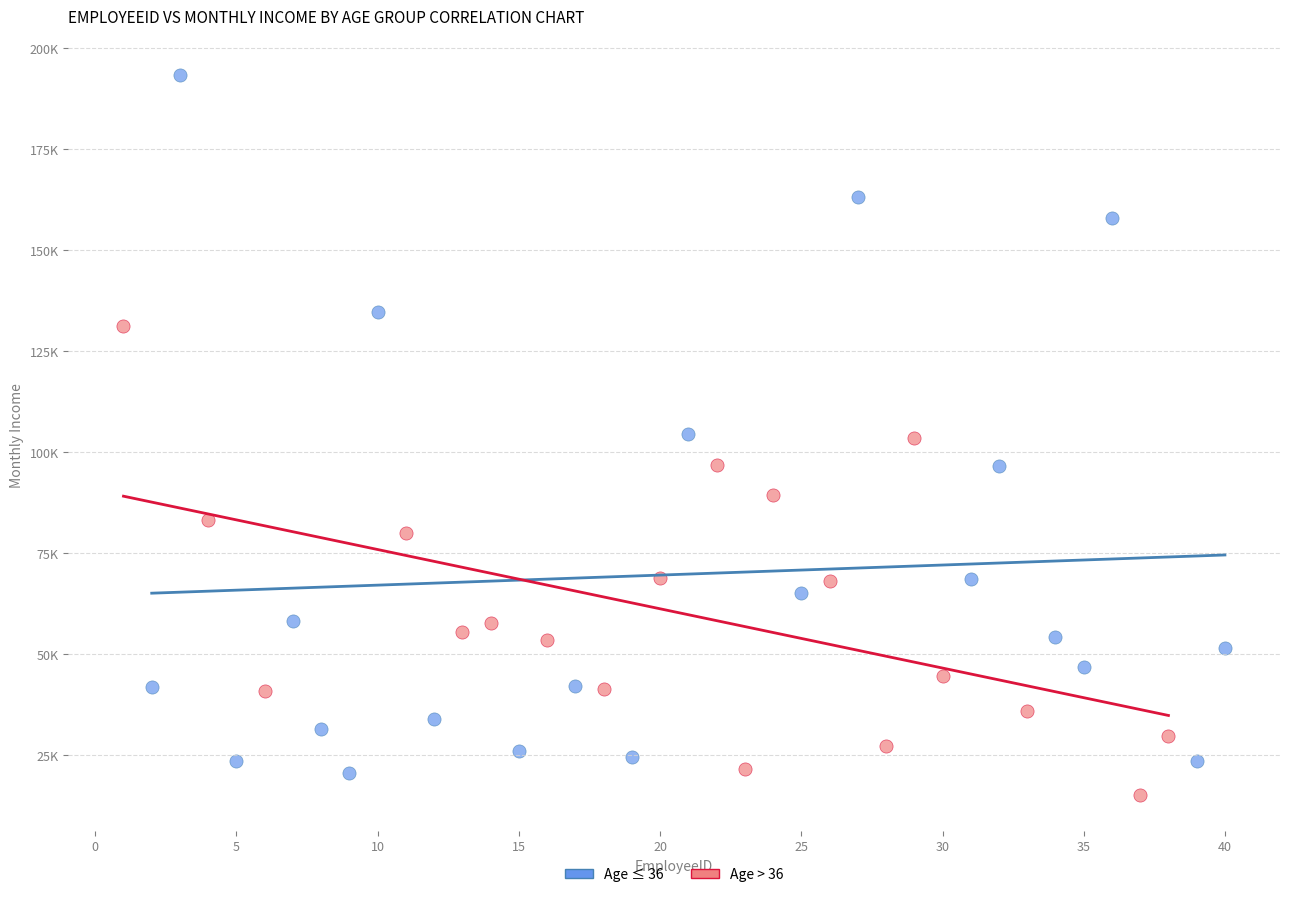

Which series contains the lowest Y value?

Age > 36